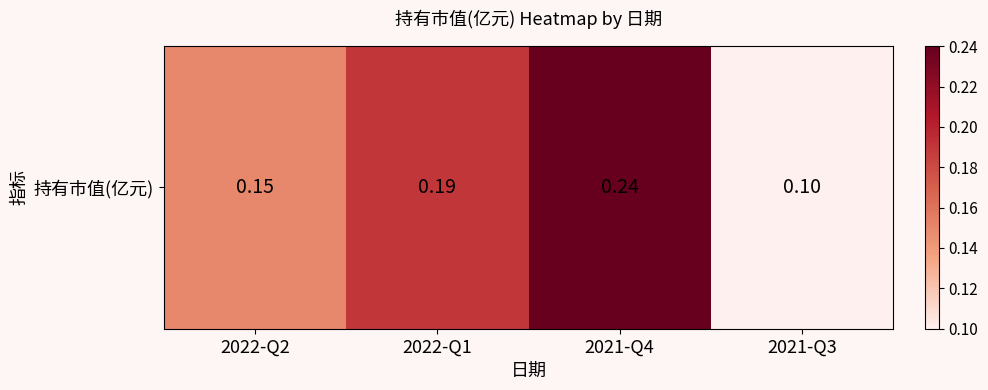

Read the value at 2022-Q1.

0.2